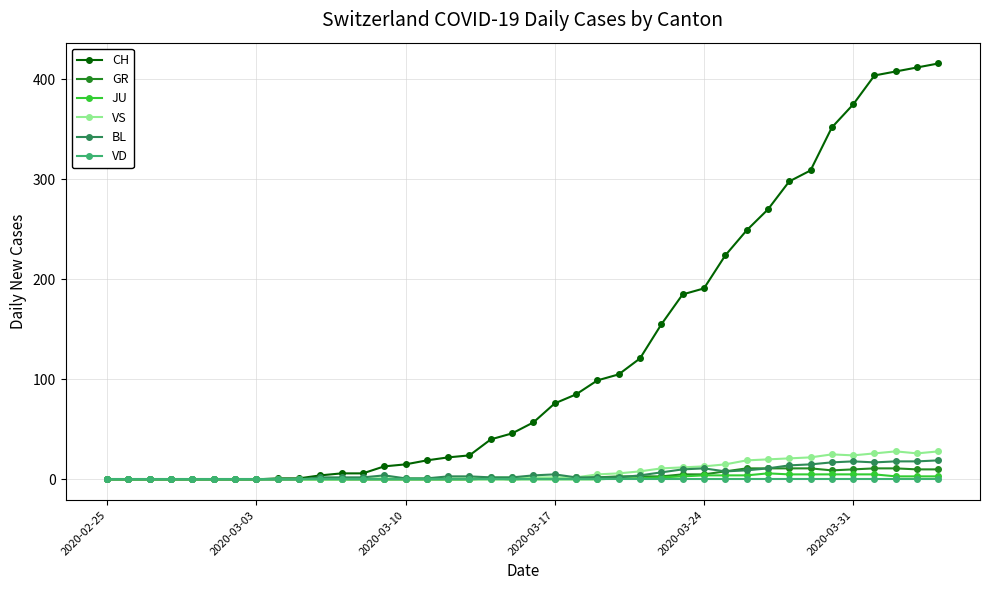

True or false: GR has more than 0 interior local peaks.

True